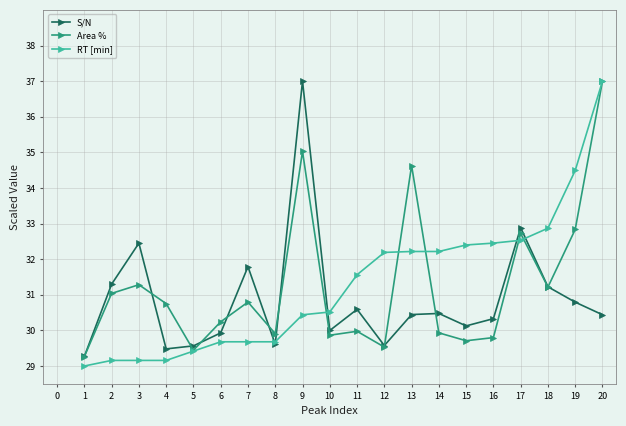

True or false: Area % has more than 1 points higher than both neighbors.

True